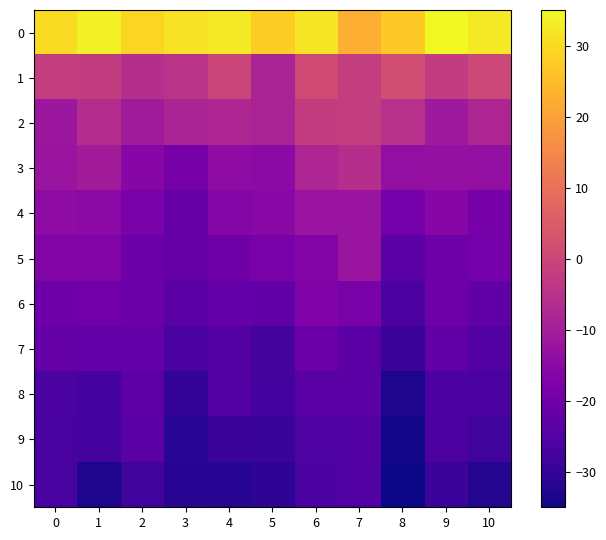

Which series changed the most between 3 and 10?

3